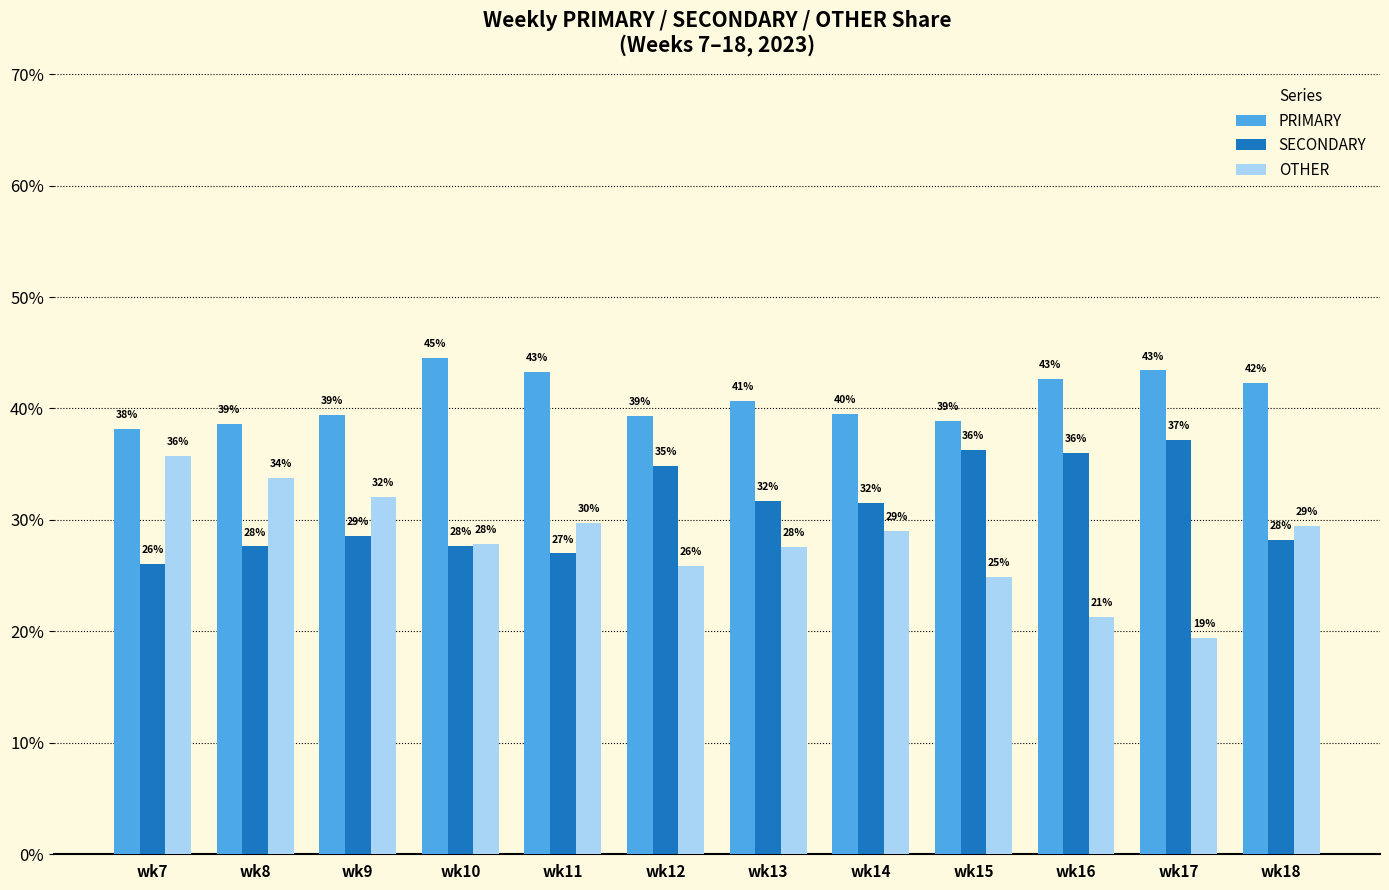

The value of SECONDARY at wk9 is 28.6. True or false?

True